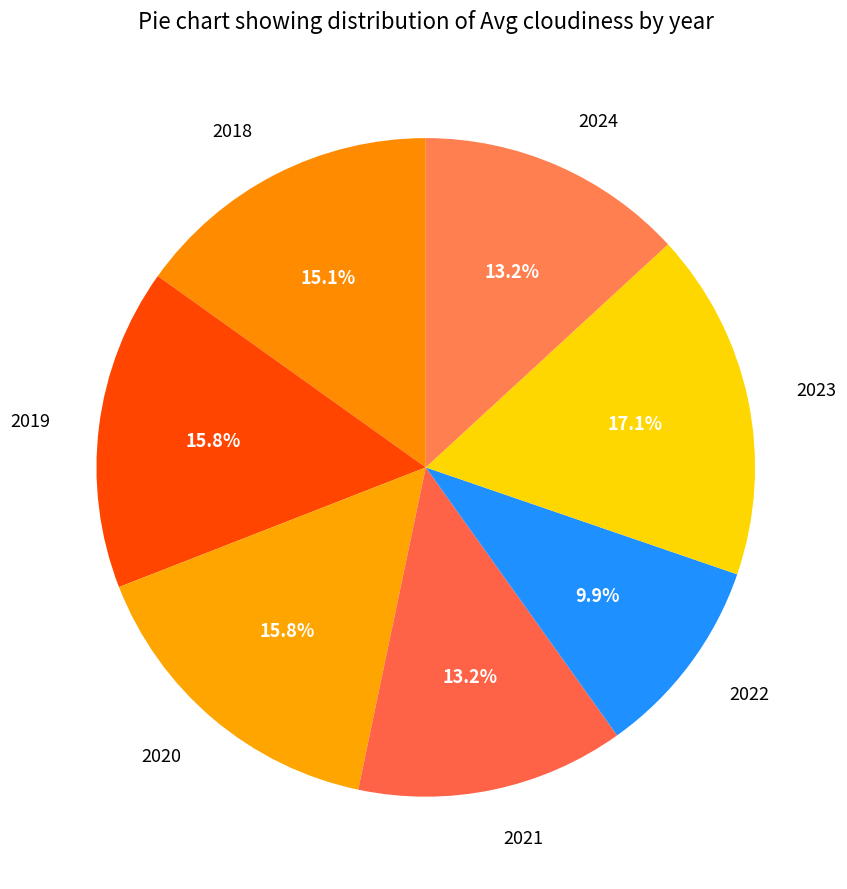

Approximately how many times larger is the value at 2019 compared to 2024?

1.2